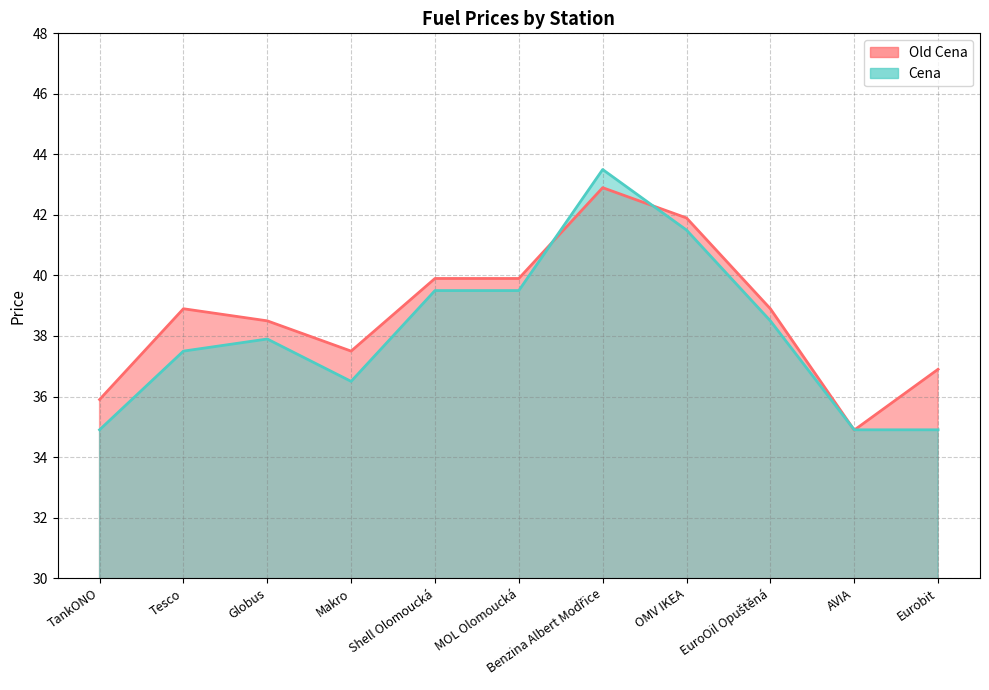

Between which two adjacent categories do Old Cena and Cena first intersect?

MOL Olomoucká and Benzina Albert Modřice